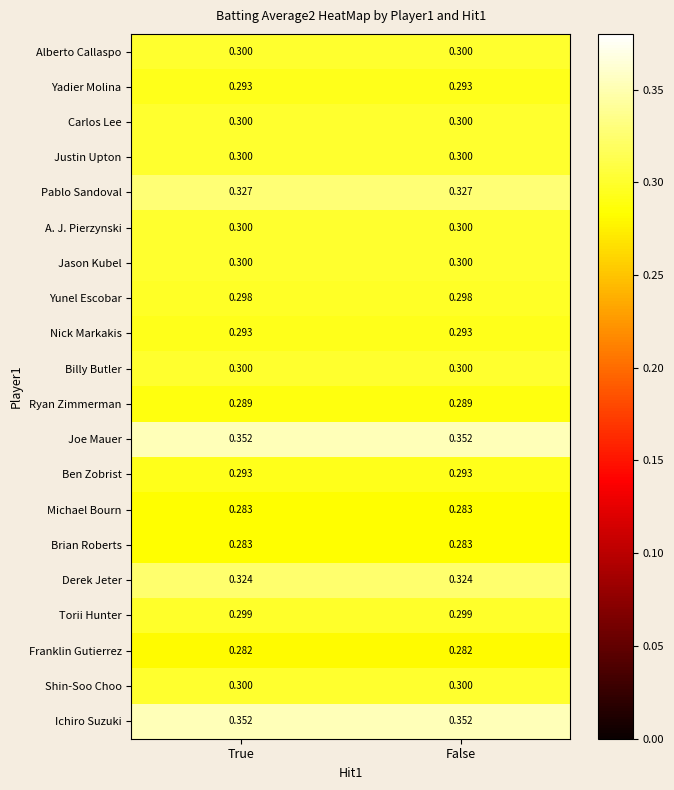

How many data points does each series have?

2